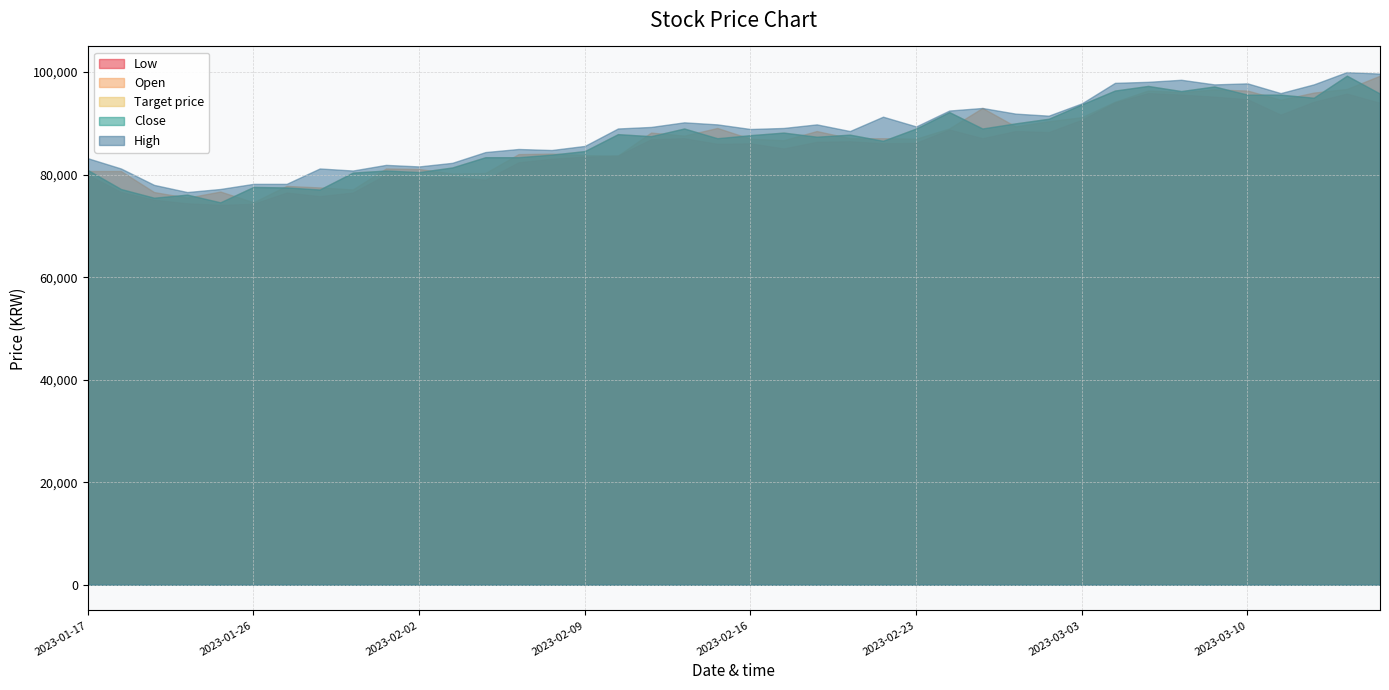

What is the label of the 17th point from the right?

2023-02-21